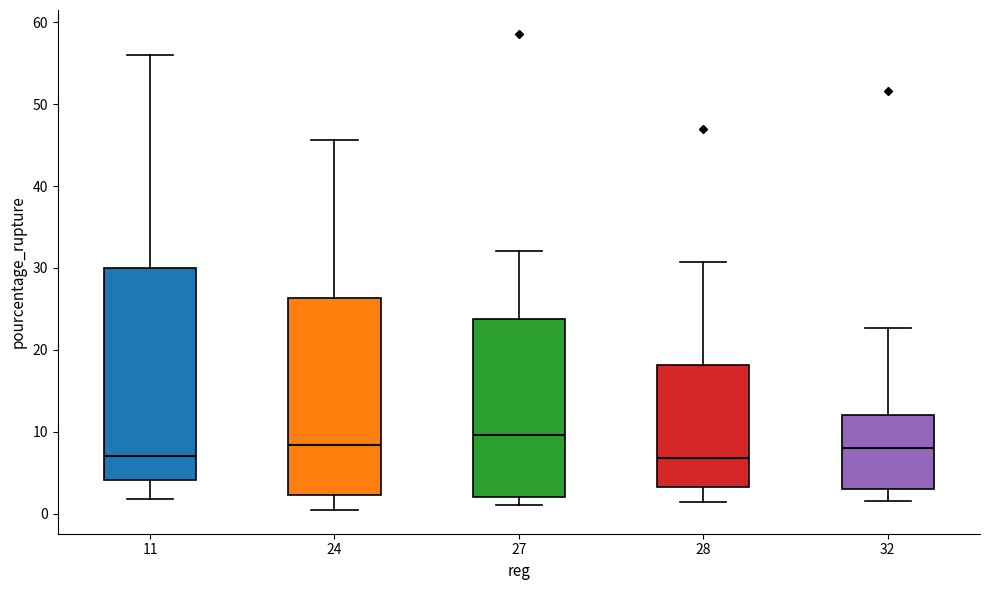

Reading left to right, transcribe this box plot: for each box, give where its median line is, the range the box spans, and where its two whiskers end, as read against the y-axis. The values are not printed on the chart, so give them approximately, as read against the axis.

11: median 7, box 4 to 30, whiskers 2 to 56
24: median 8, box 2 to 26, whiskers 0 to 46
27: median 10, box 2 to 24, whiskers 1 to 32
28: median 7, box 3 to 18, whiskers 1 to 31
32: median 8, box 3 to 12, whiskers 2 to 23